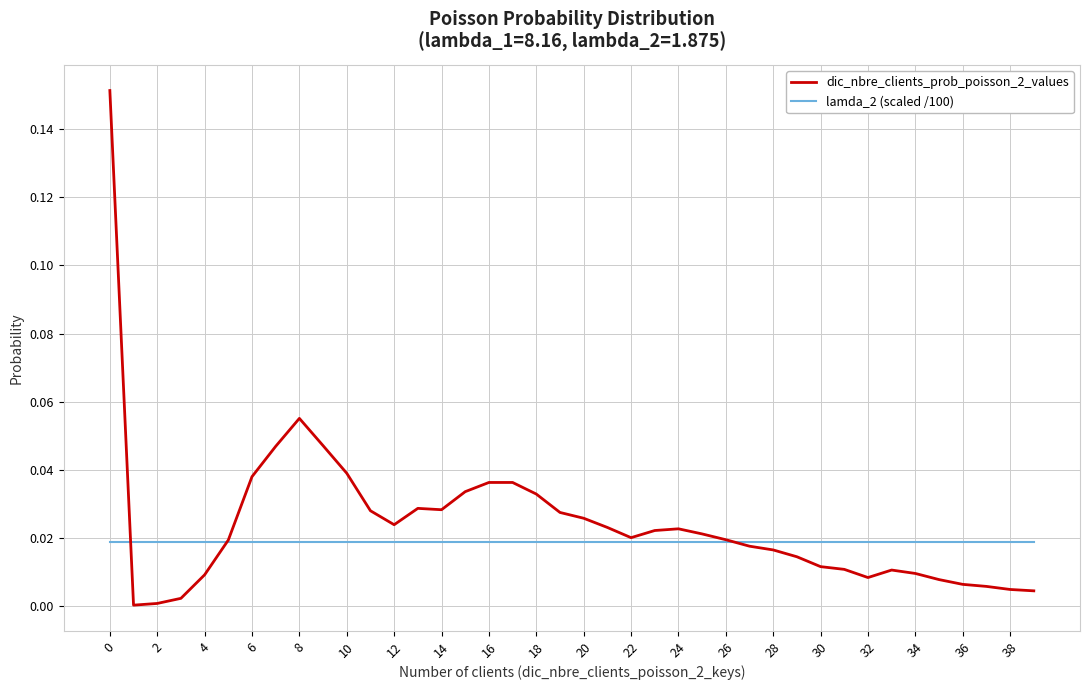

Which series has the widest spread of values?

dic_nbre_clients_prob_poisson_2_values